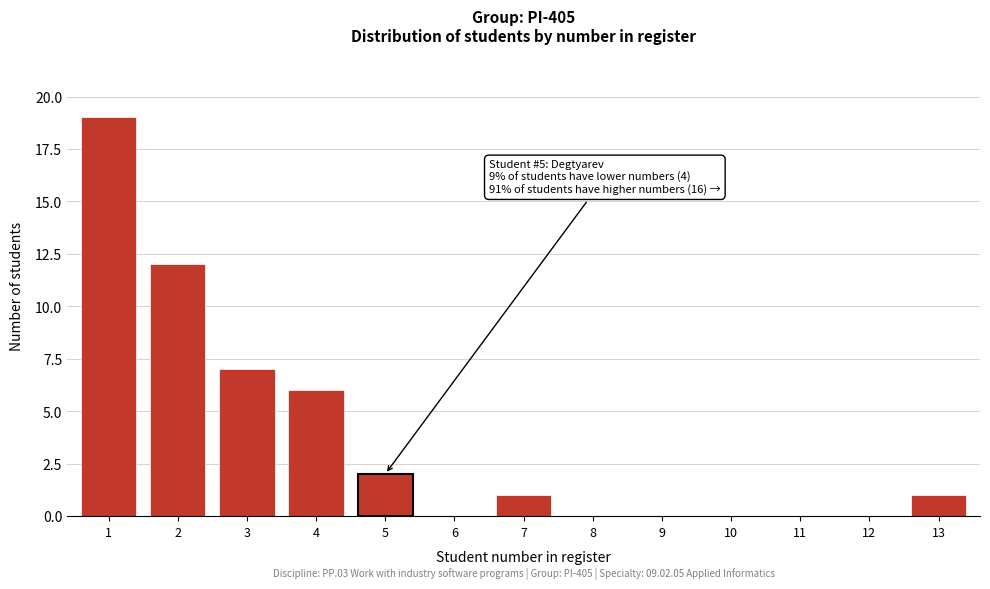

Reading left to right, extract all data points from this chart.

1=19	2=12	3=7	4=6	5=2	6=0	7=1	8=0	9=0	10=0	11=0	12=0	13=1